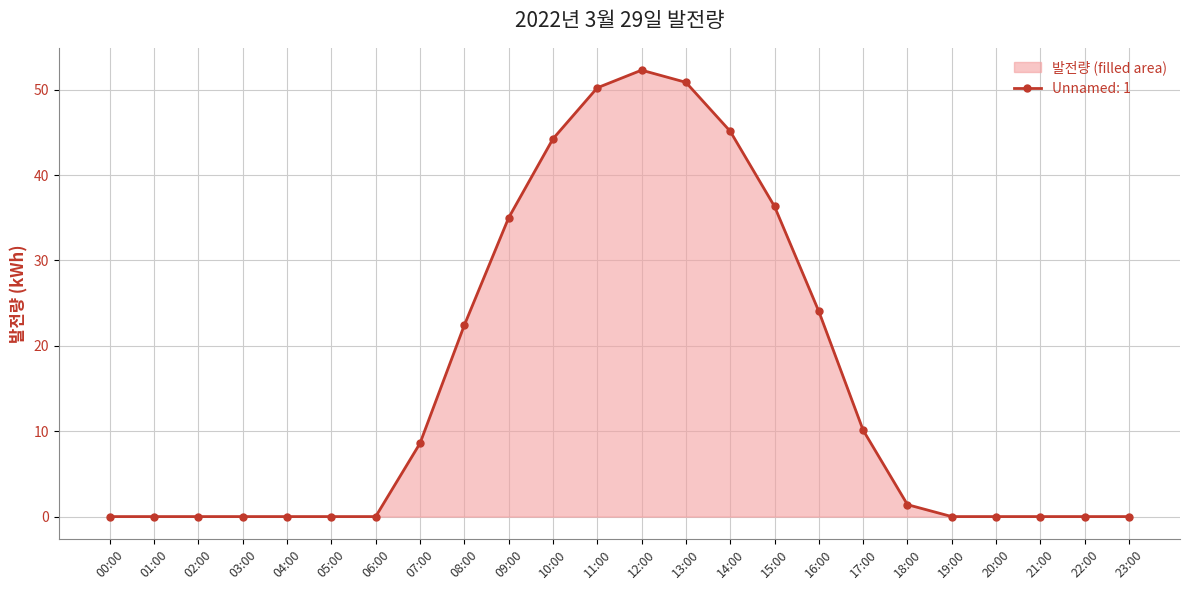

What is the label of the 23rd point from the left?

22:00